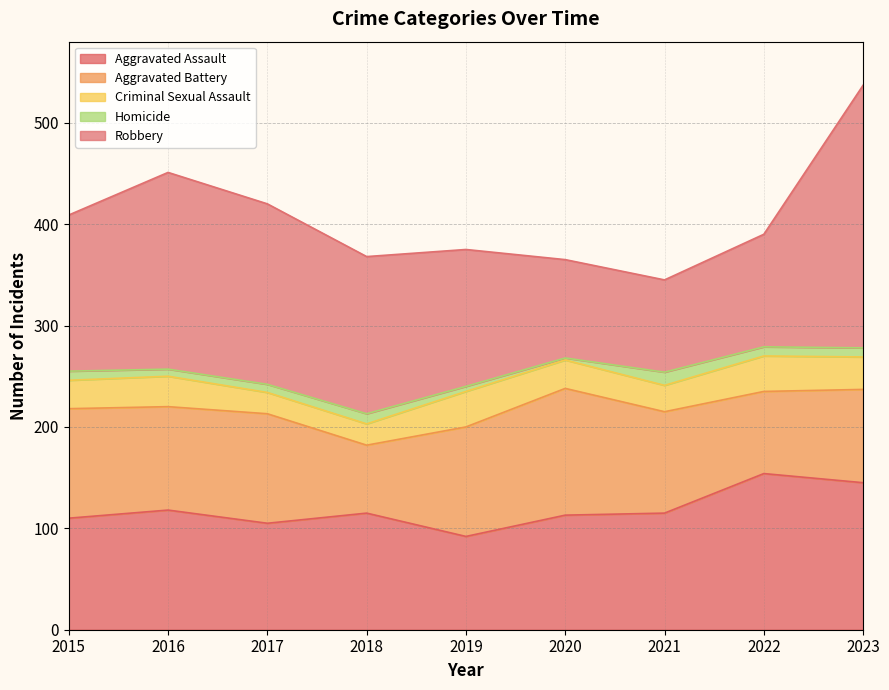

How many data points in Robbery are above 154?

4